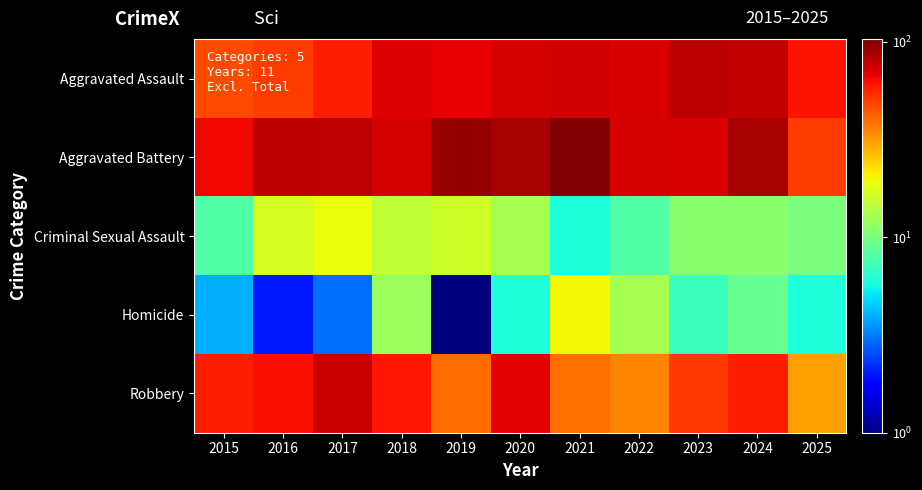

What is the total value across all series at 2016?

213